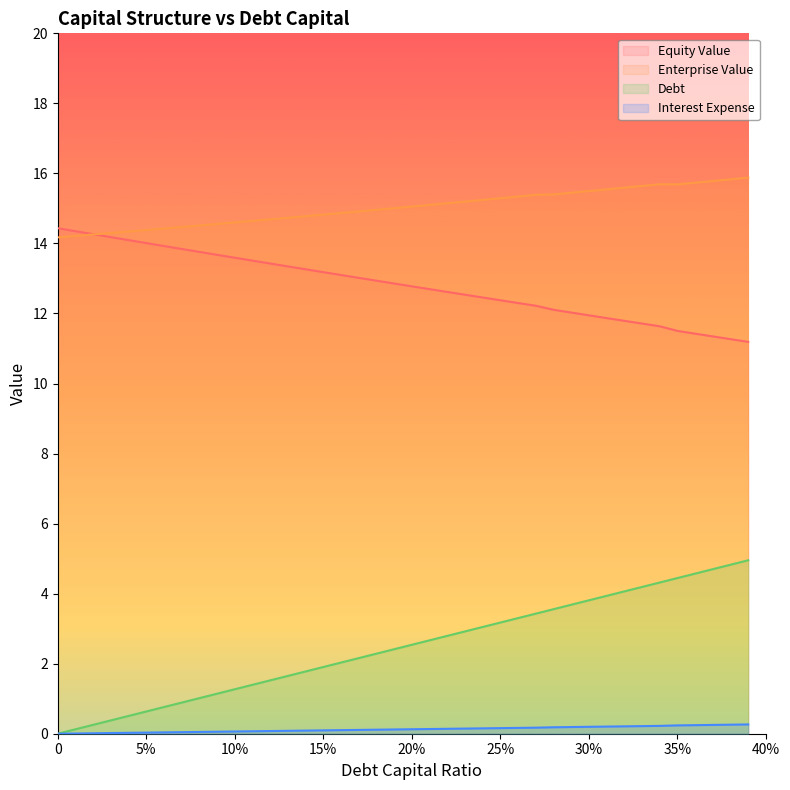

At how many categories does at least one series exceed 5?

40